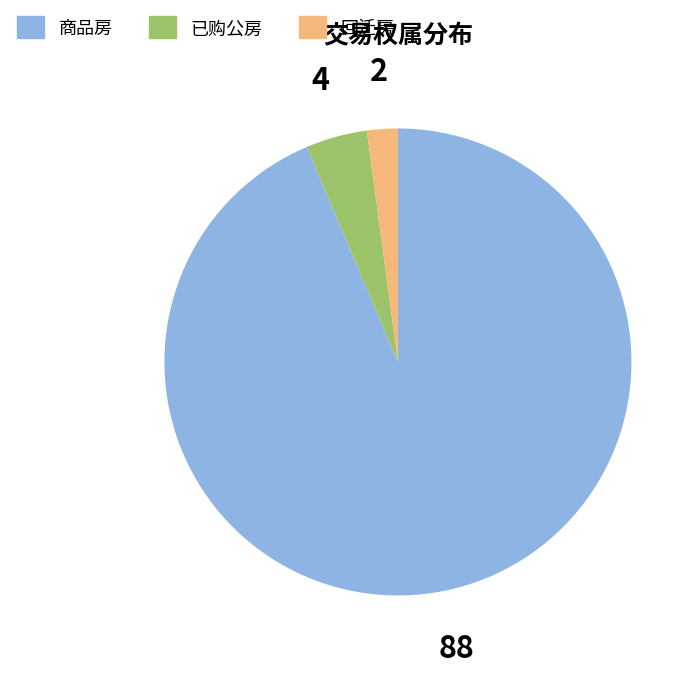

The 商品房 slice represents 94% of the pie. True or false?

True